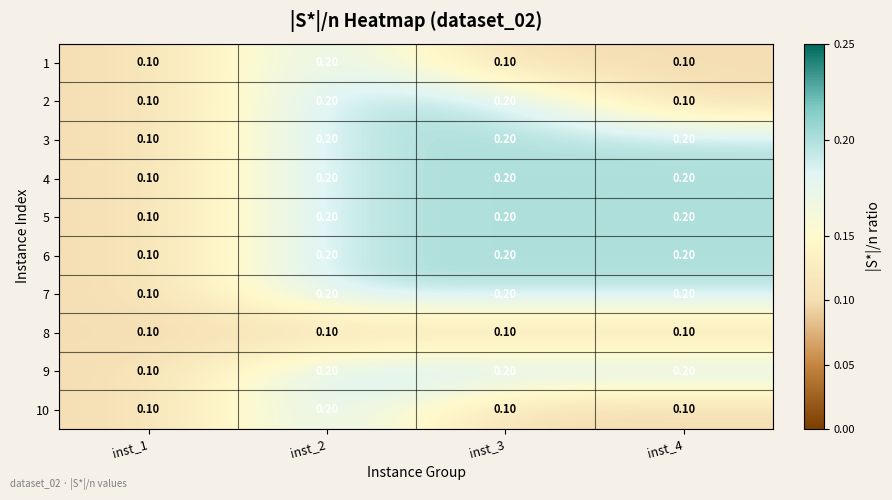

At how many categories does at least one series exceed 0?

4